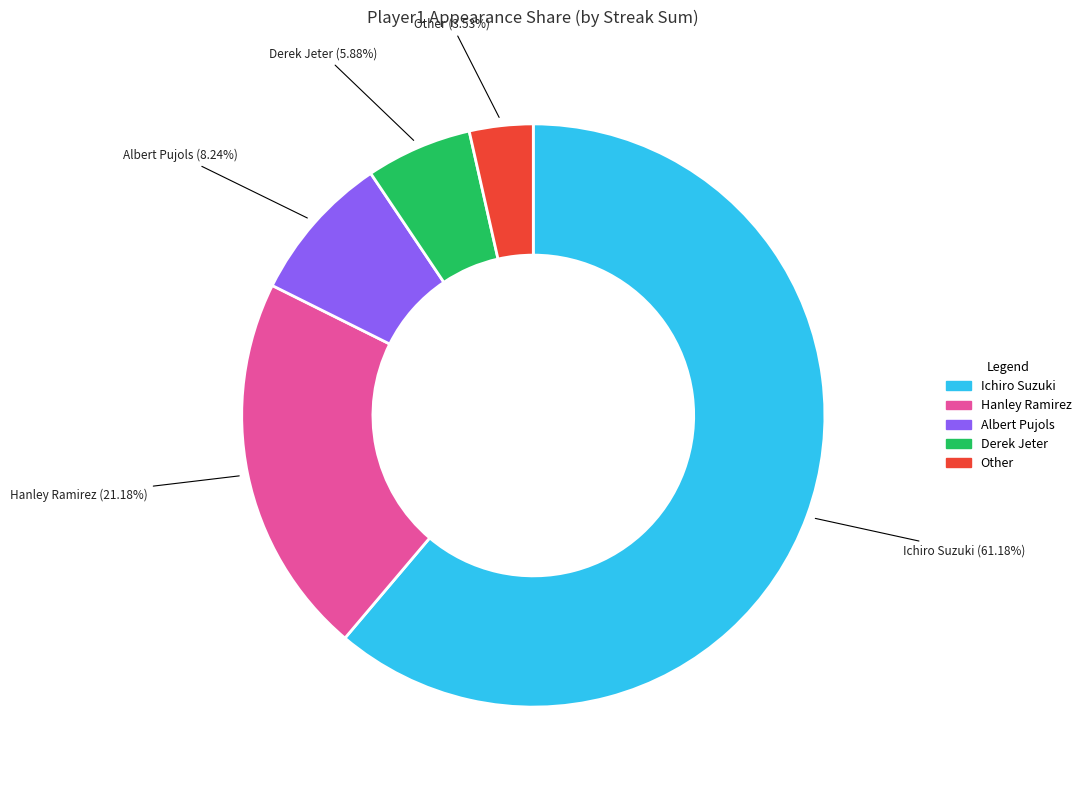

What is the largest slice in the pie chart?

Ichiro Suzuki